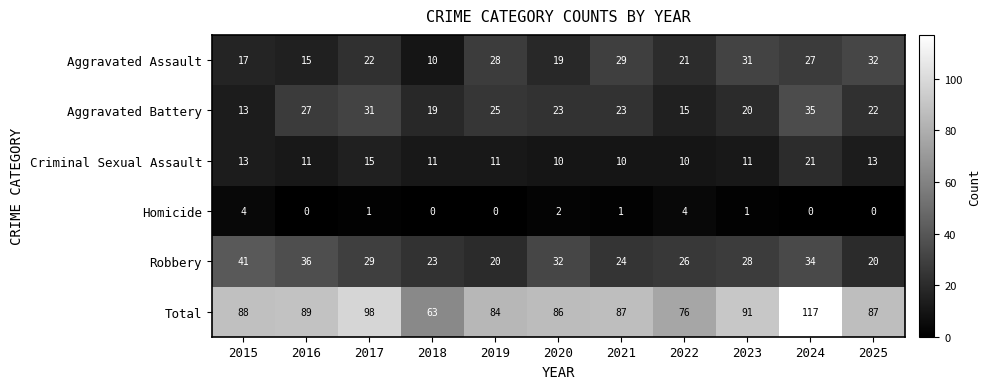

Count the number of categories in the chart.

11